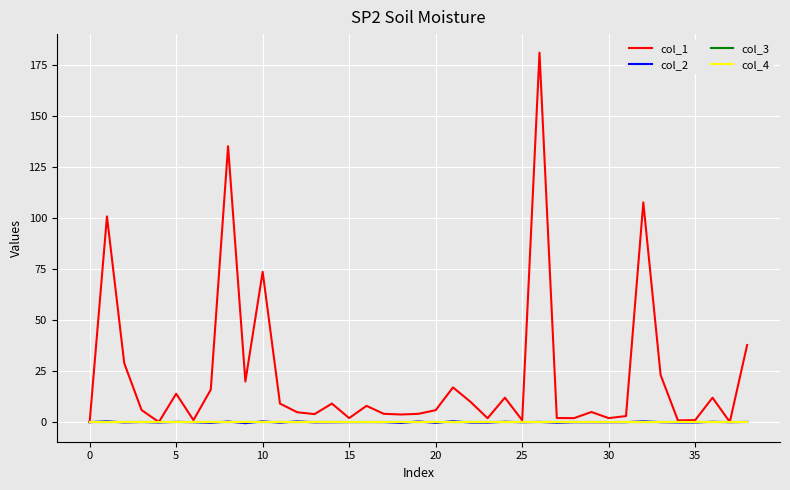

Is this an area chart (filled region under the line)?

No